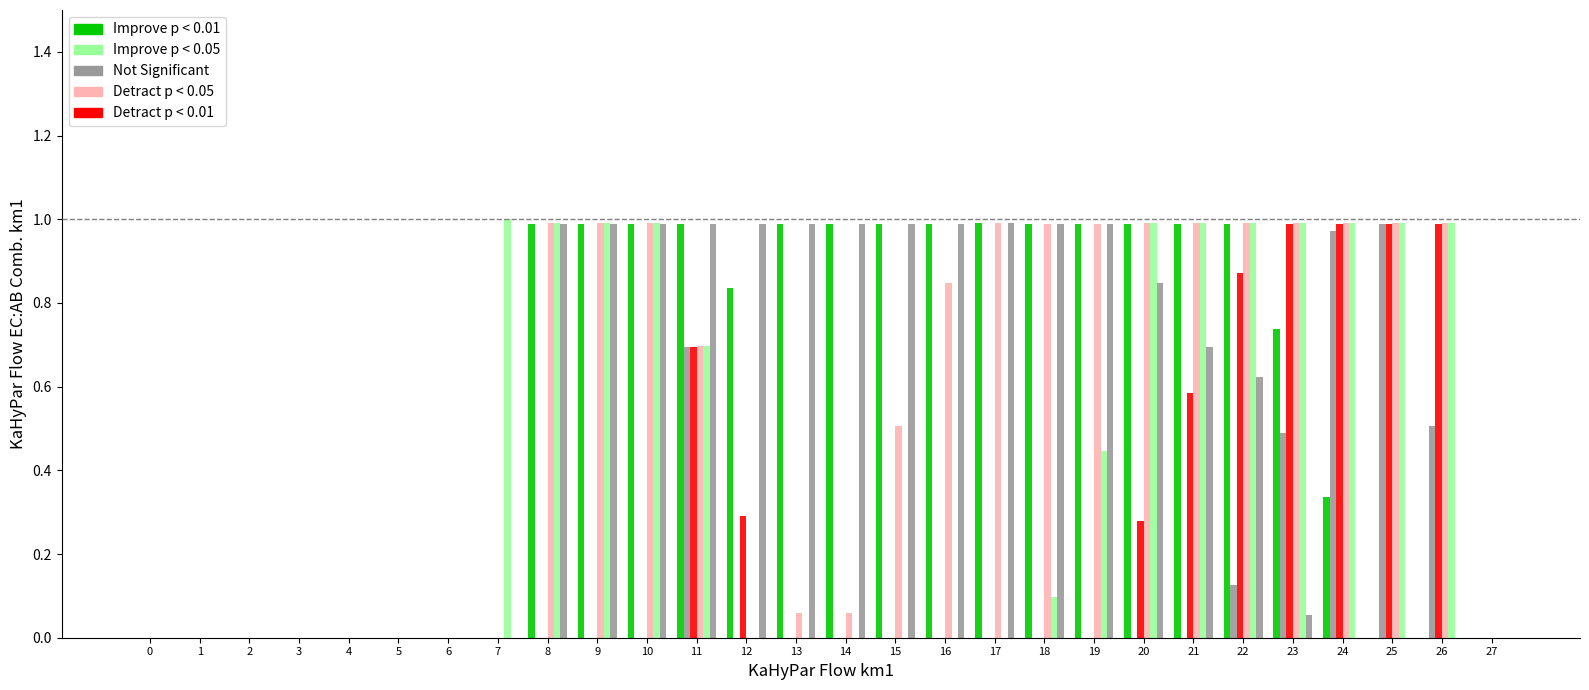

What is the greatest value displayed?

1.0